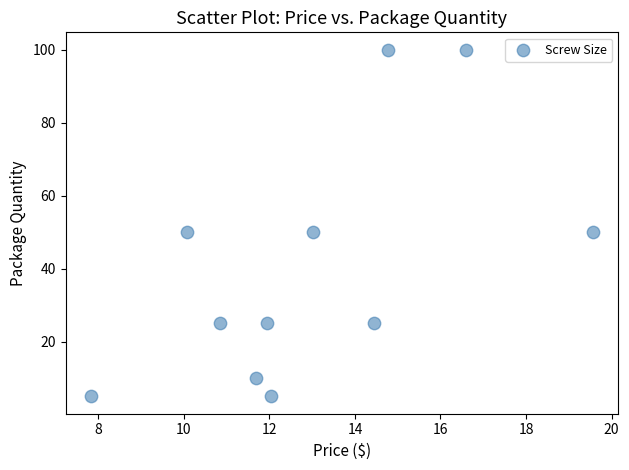

What is the average Y value?

40